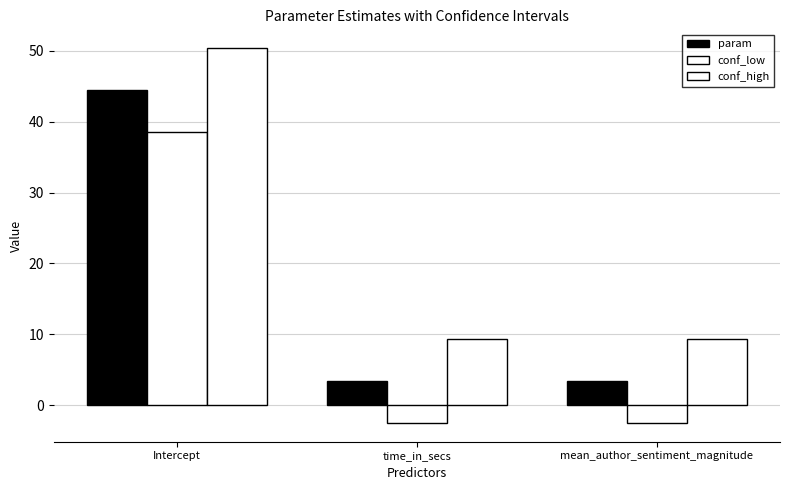

Which has a higher value, mean_author_sentiment_magnitude or Intercept?

Intercept